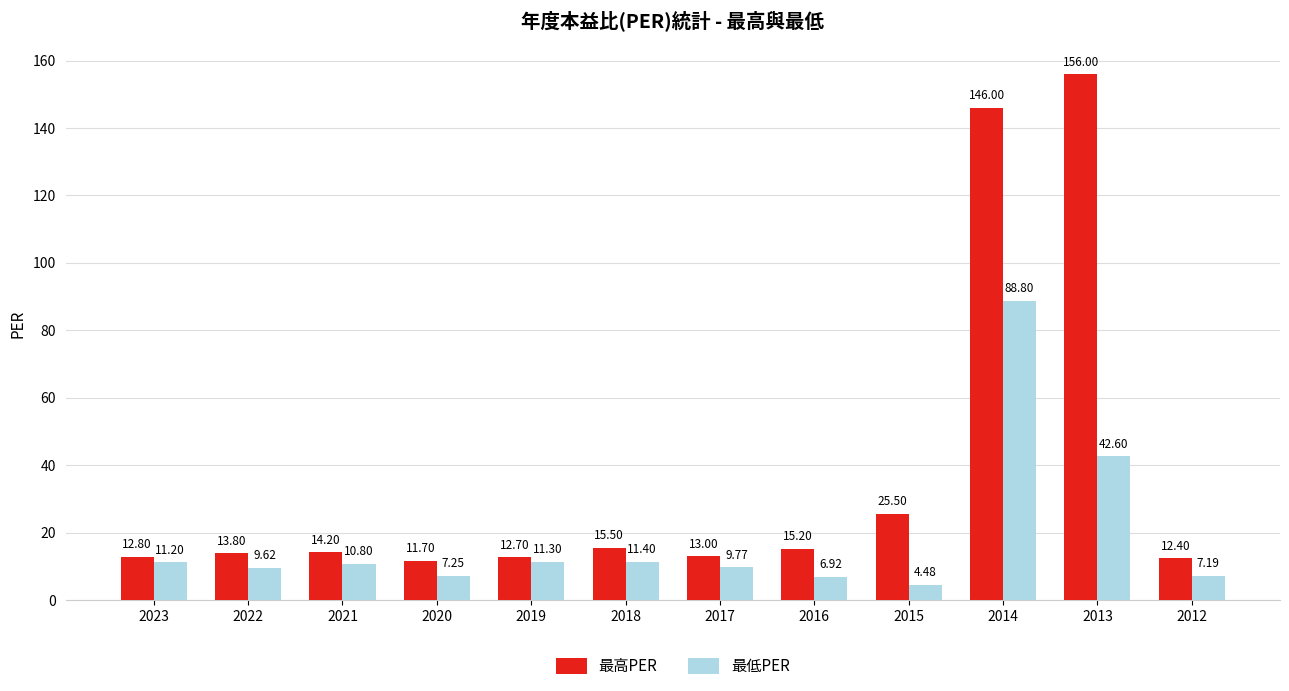

What is the difference between the 最低PER values at 2020 and 2015?

2.8